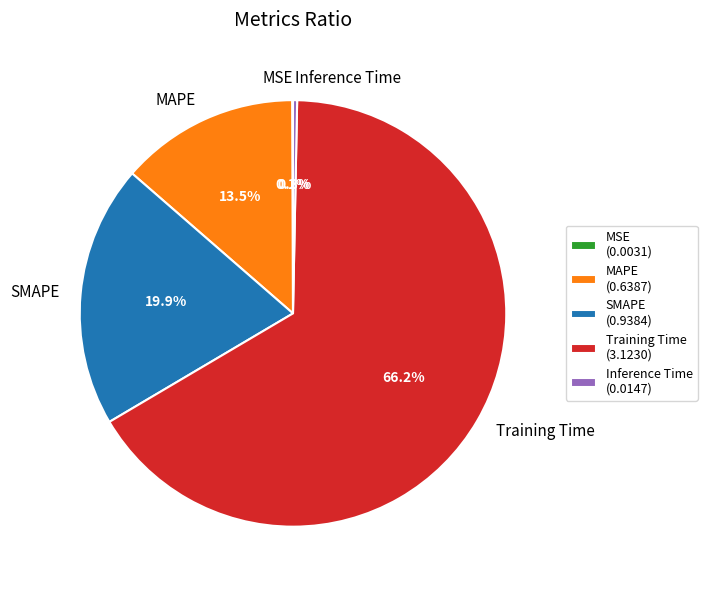

Do Training Time and Inference Time together represent more than half of the pie?

Yes